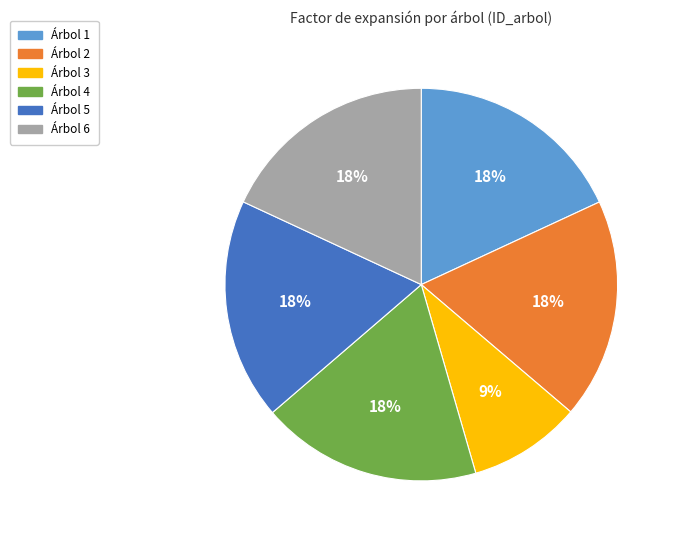

What is the ratio of the value at Árbol 2 to the value at Árbol 5?

1.0